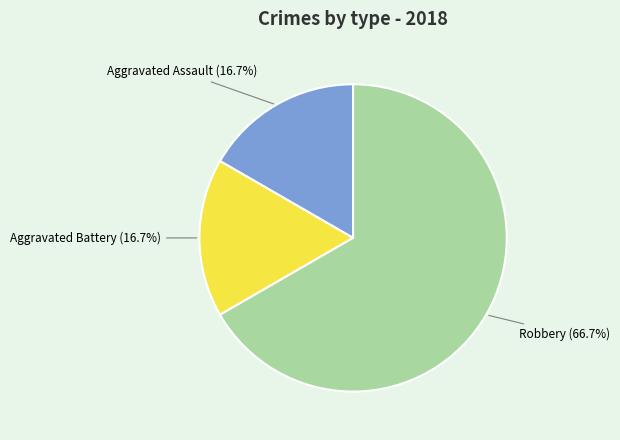

What is the largest slice in the pie chart?

Robbery